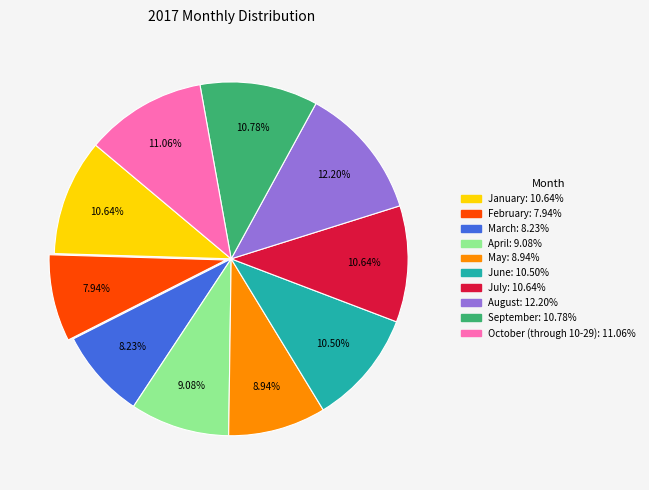

The April slice represents 19% of the pie. True or false?

False